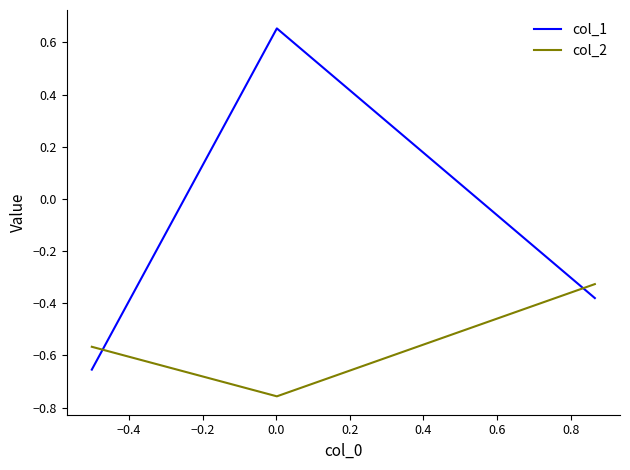

How many negative values does the col_1 series have?

2